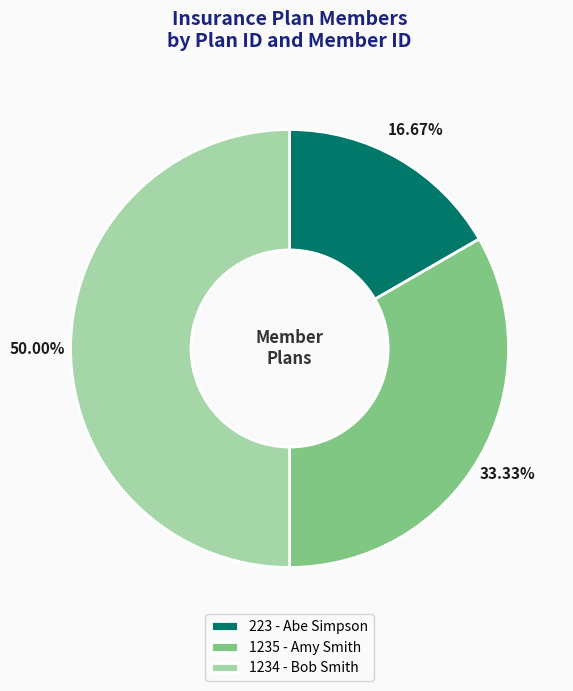

To the nearest percent, what is the average slice percentage?

33%